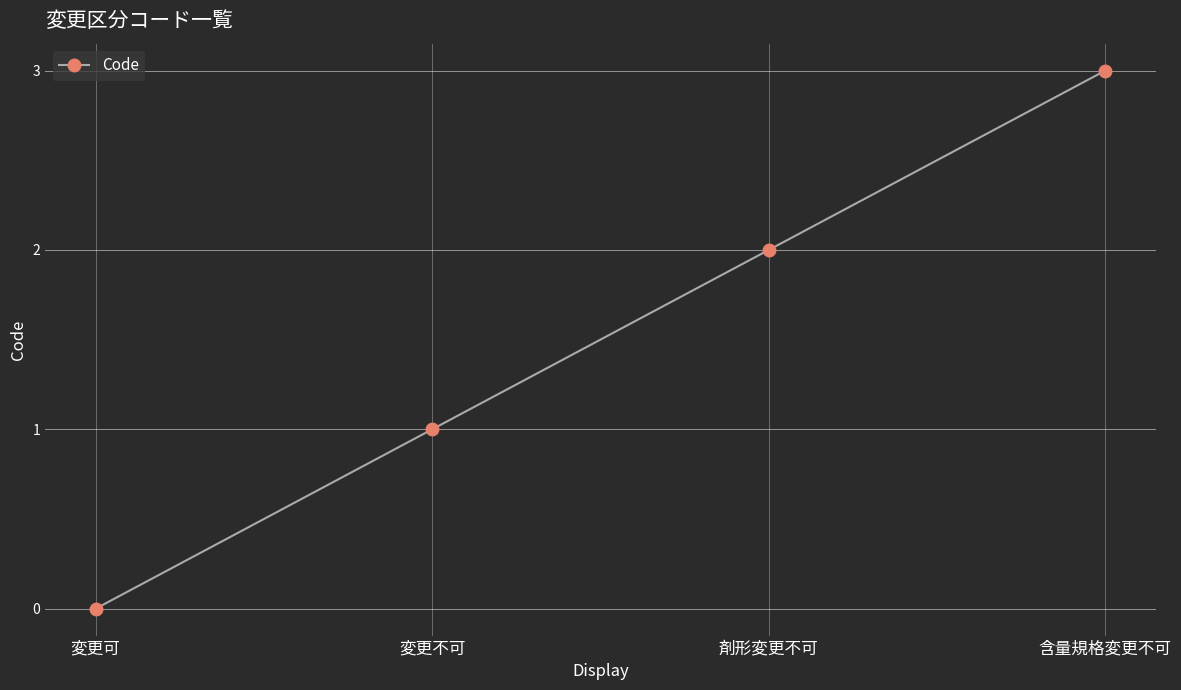

Is it true that the value at 変更不可 is 0?

False